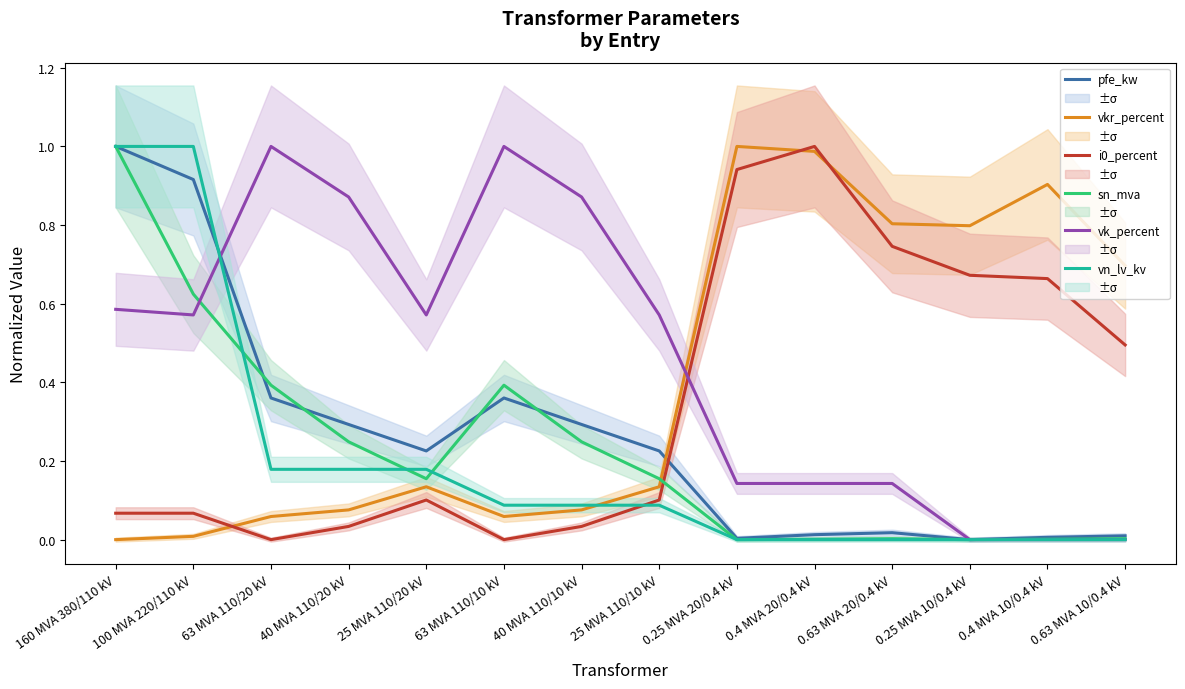

What are all the series names shown in the legend?

pfe_kw, vkr_percent, i0_percent, sn_mva, vk_percent, vn_lv_kv